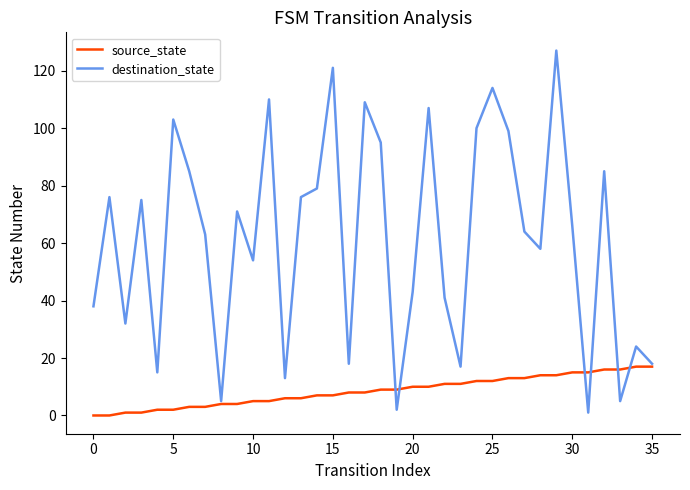

List the series in order of their peak value, lowest first.

source_state, destination_state